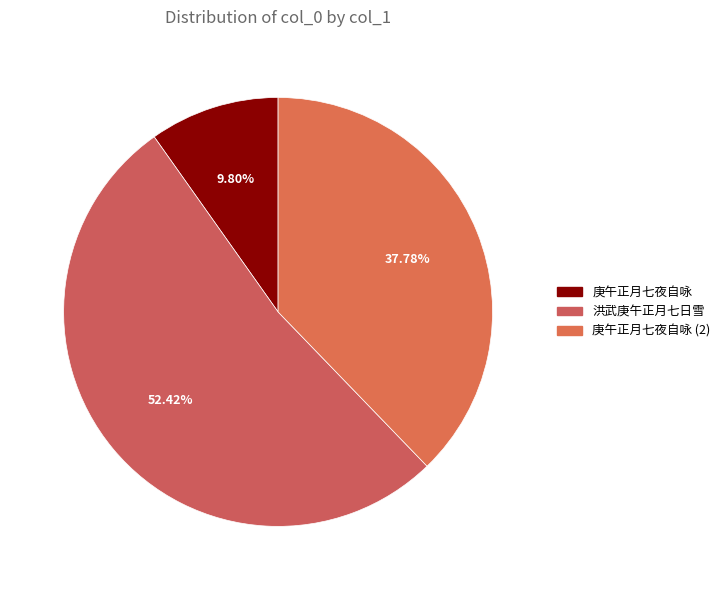

How many slices are in this pie chart?

3